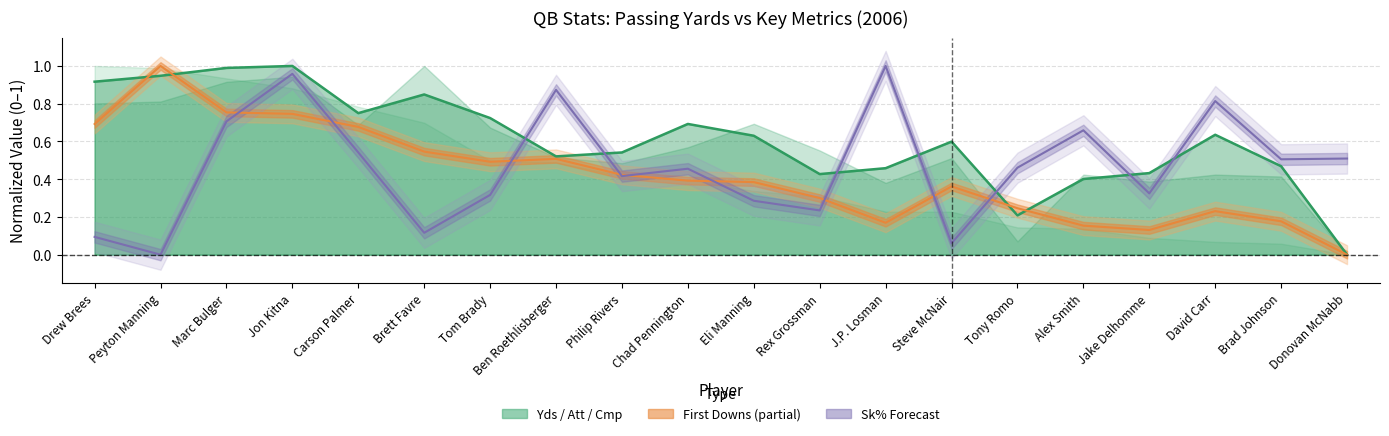

Rank the series by their maximum value, from lowest to highest.

Cmp, 1D, Sk%